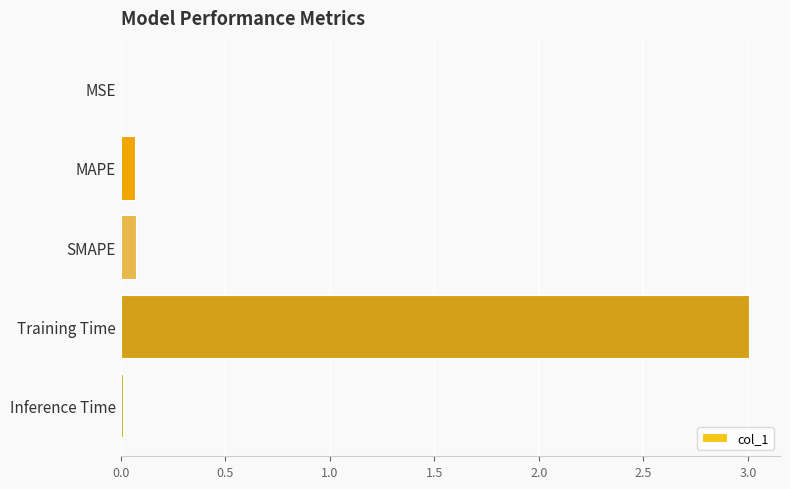

Count the number of data series in this chart.

1